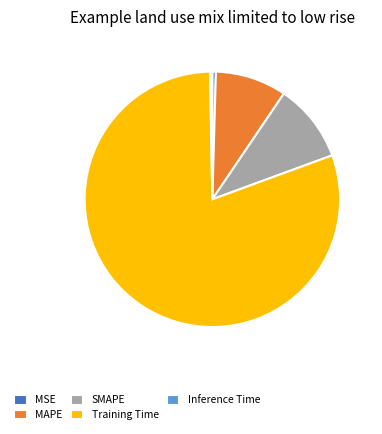

Which slice is the largest?

Training Time